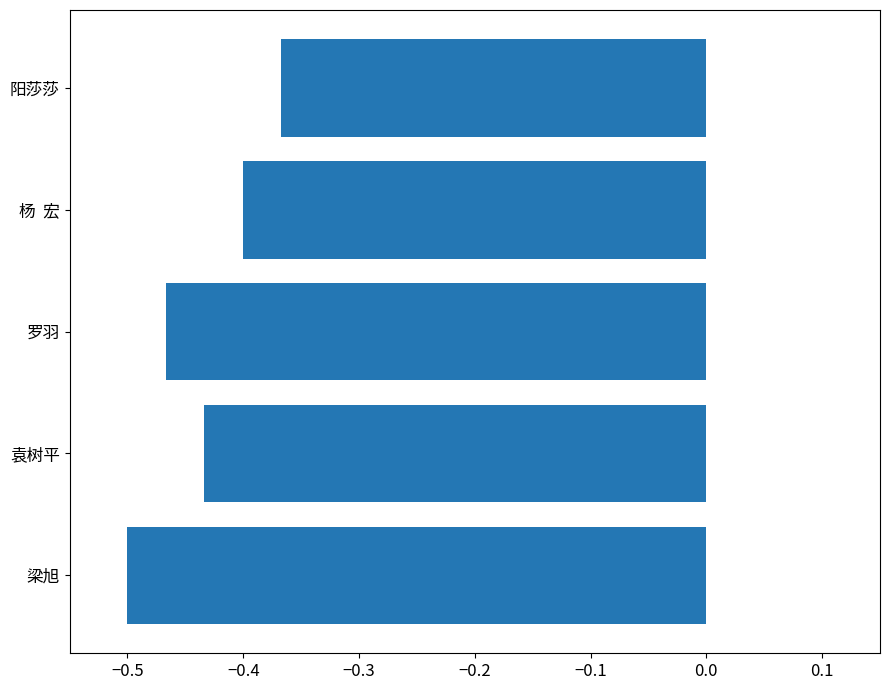

Where is the data nearest to the value 0?

阳莎莎